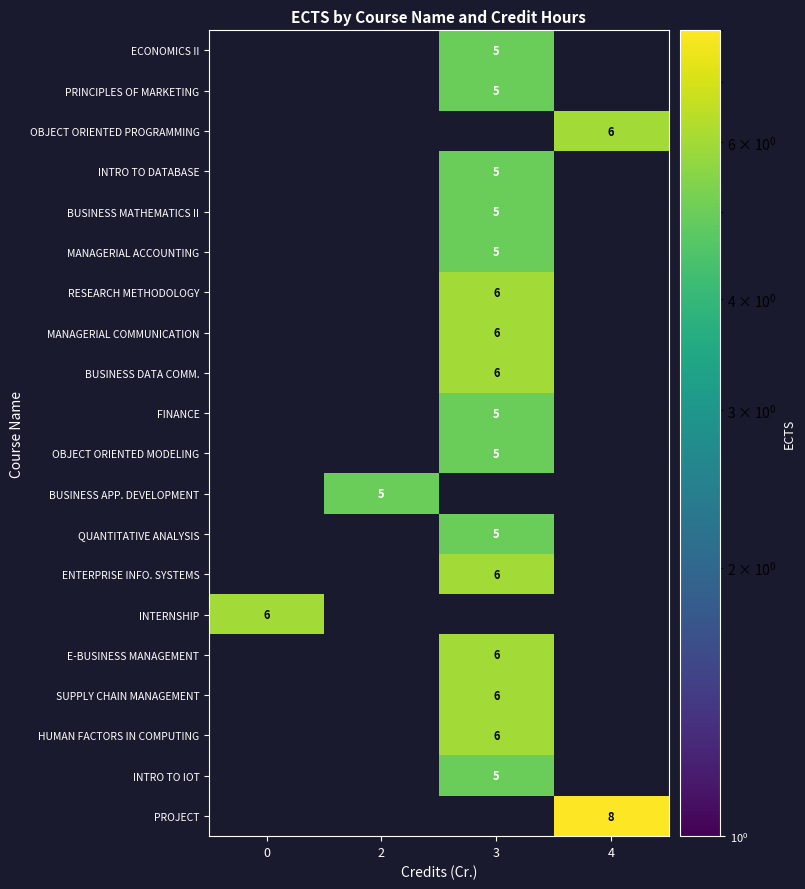

The value of ENTERPRISE INFO. SYSTEMS at 3 is 6. True or false?

True